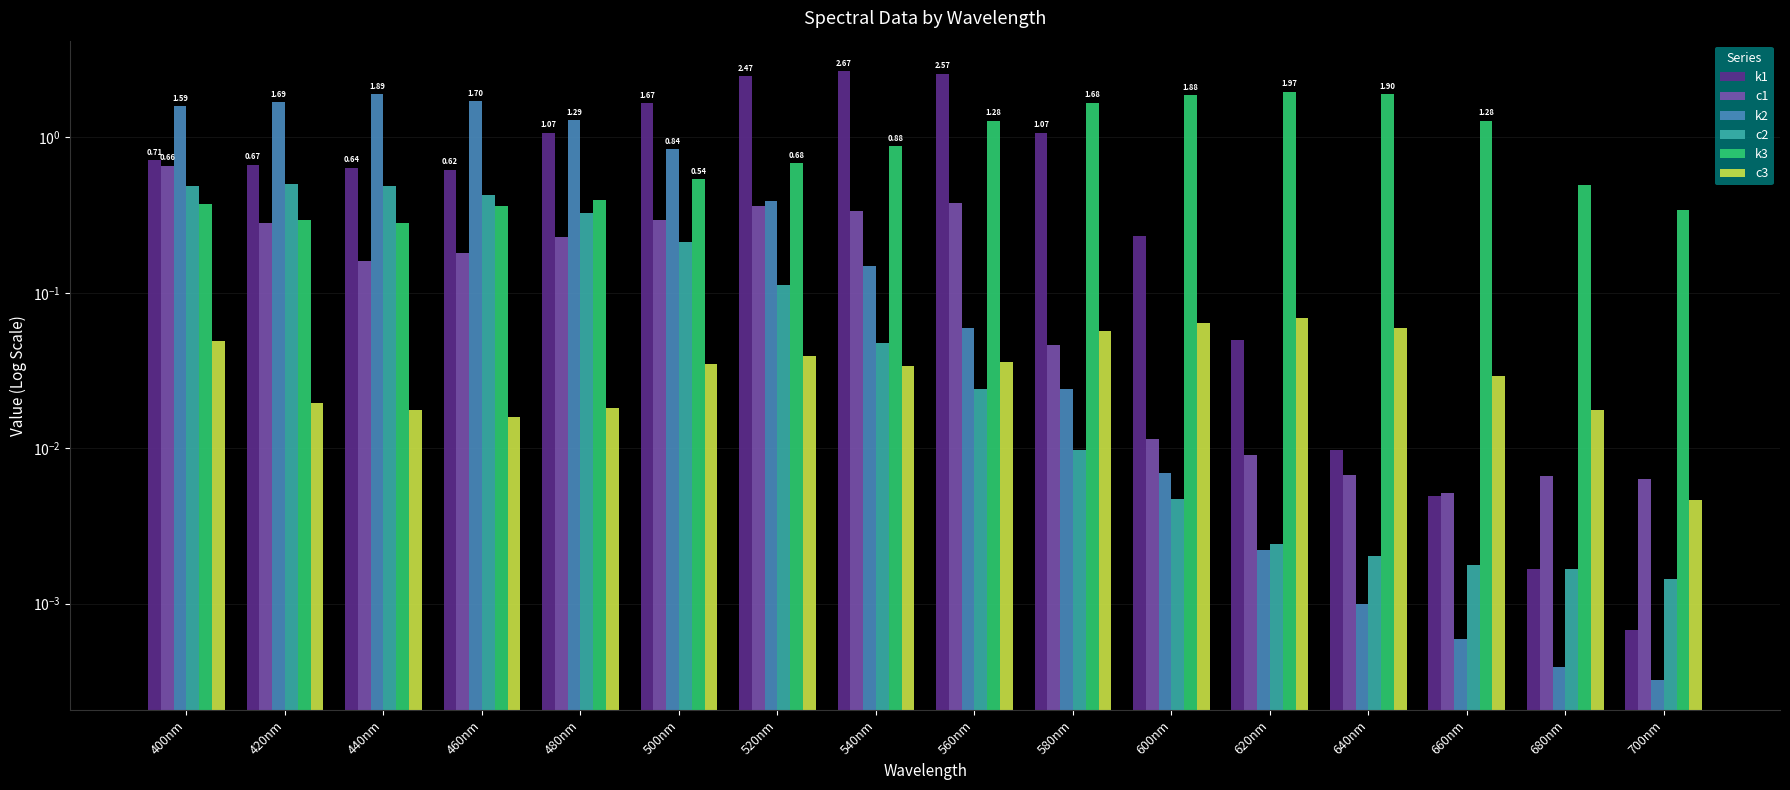

What is the label of the 4th bar from the left?

460nm